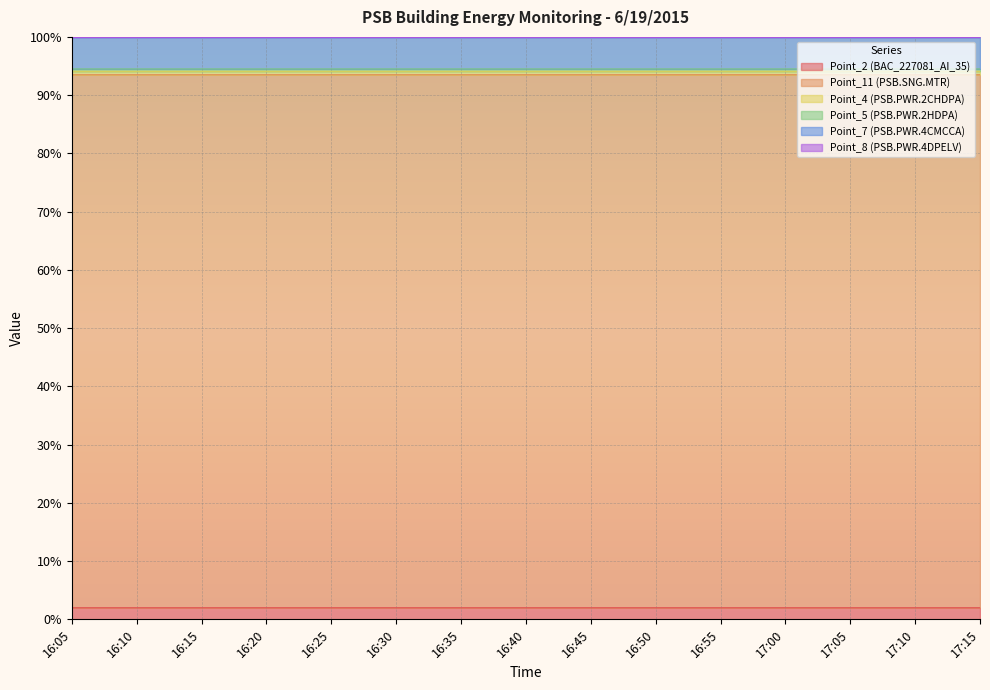

What is the label of the 10th point from the right?

16:30